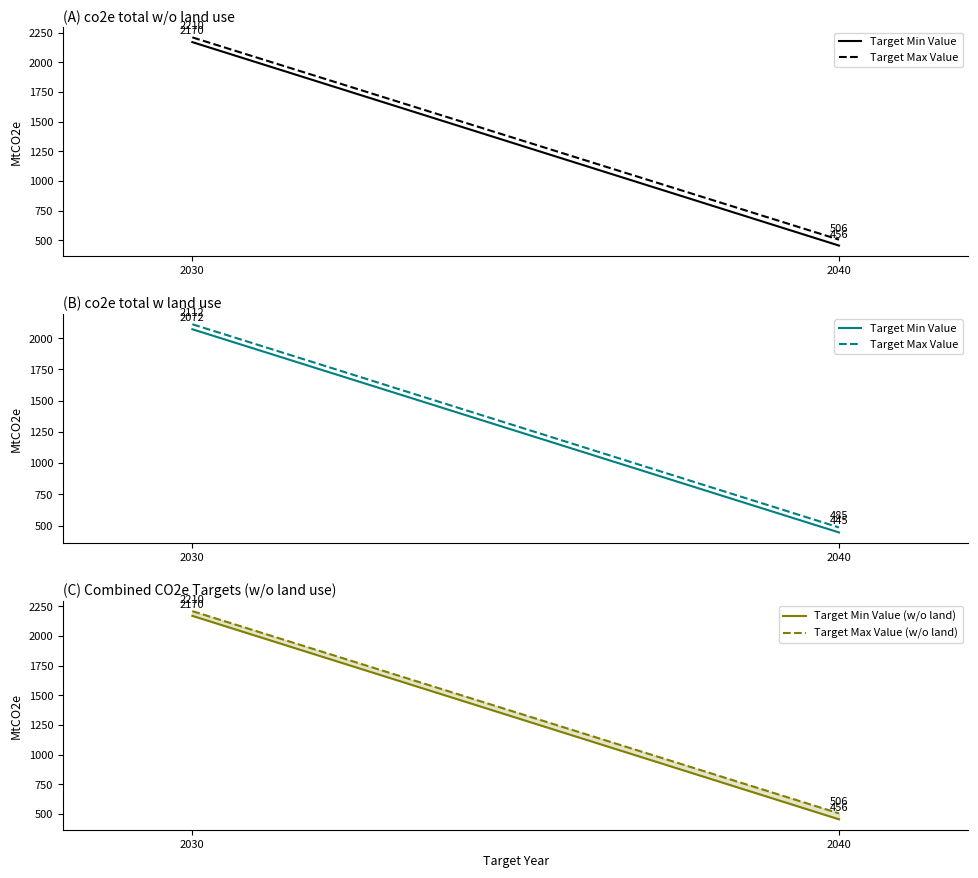

What is the difference between the maximum and minimum values in the Target Max Value (w/o land) series?

1704